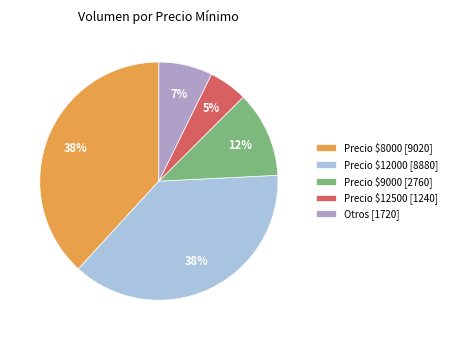

What is the ratio of the value at Otros [1720] to the value at Precio $9000 [2760]?

0.6